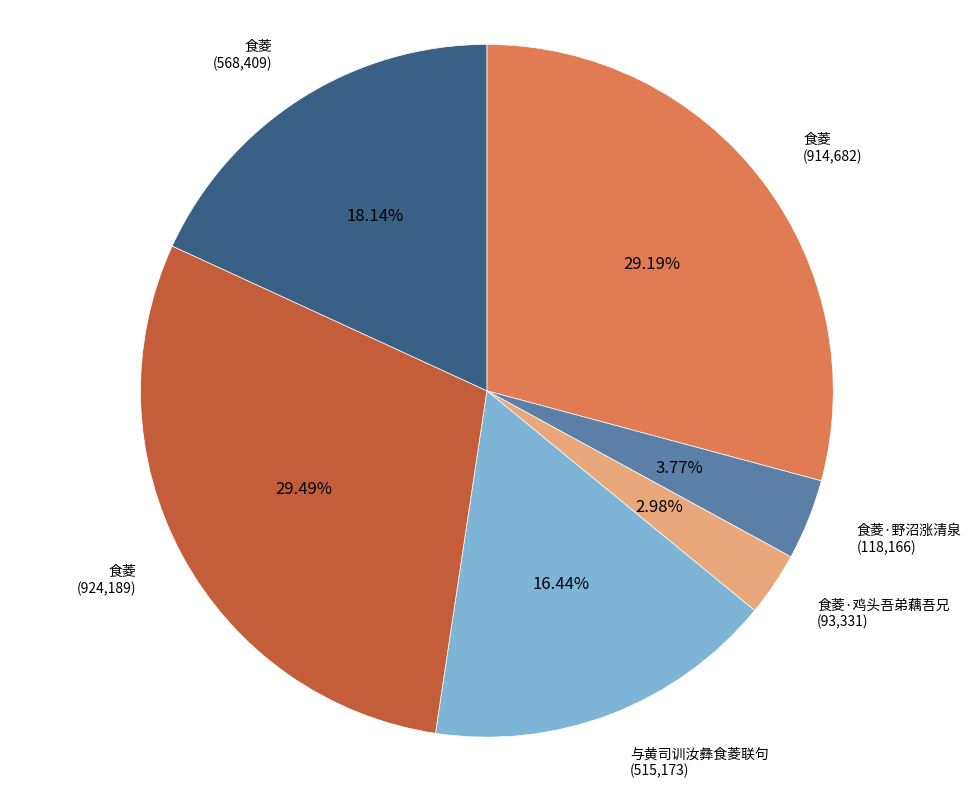

Is there a majority slice in this chart?

No